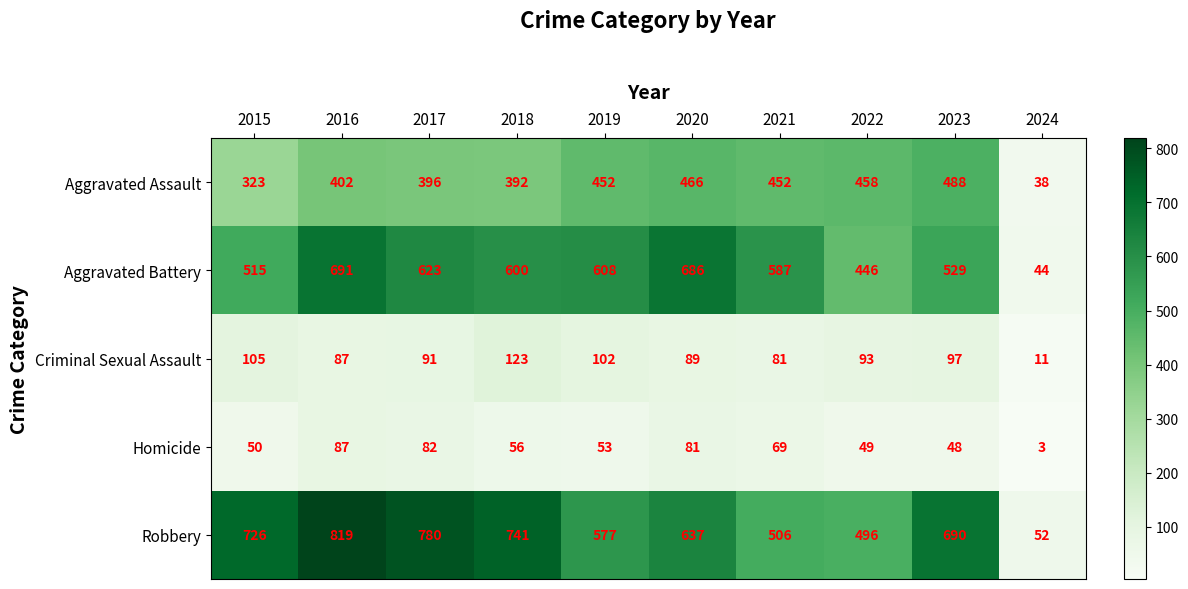

What is the difference between the second highest and minimum values in the Robbery series?

728